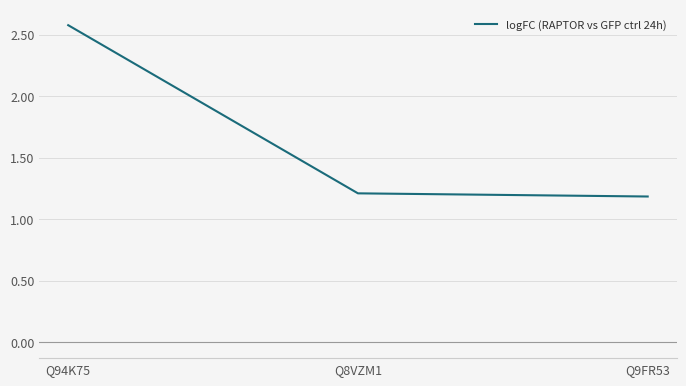

What is the change in value from Q94K75 to Q8VZM1?

-1.4